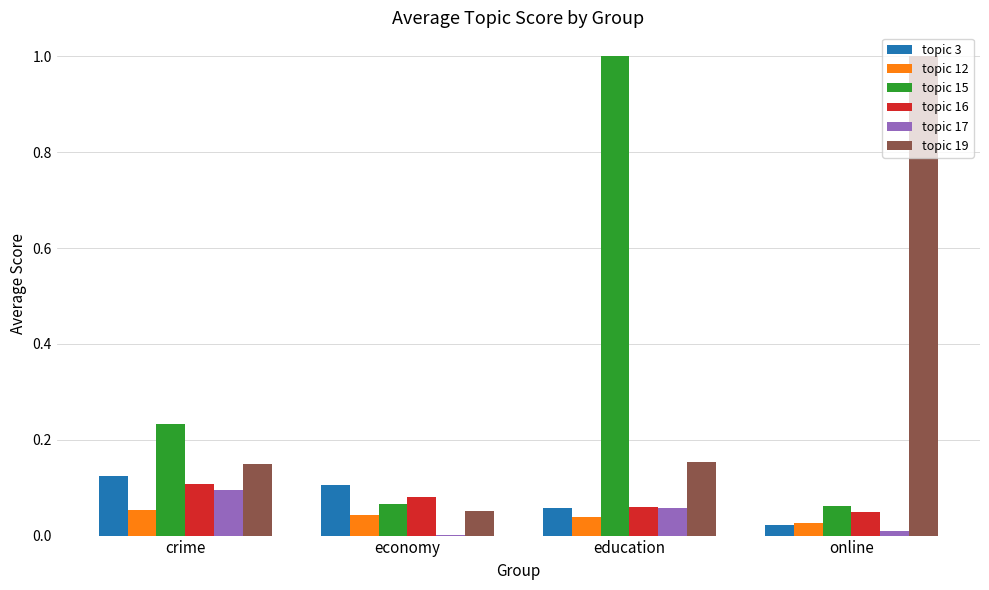

What is the total value across all series at education?

1.4